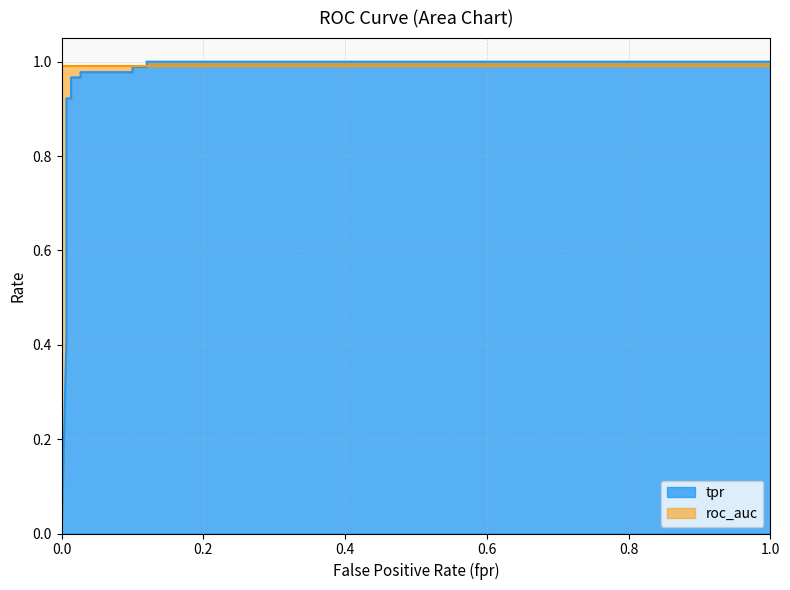

What is the average value?

0.8